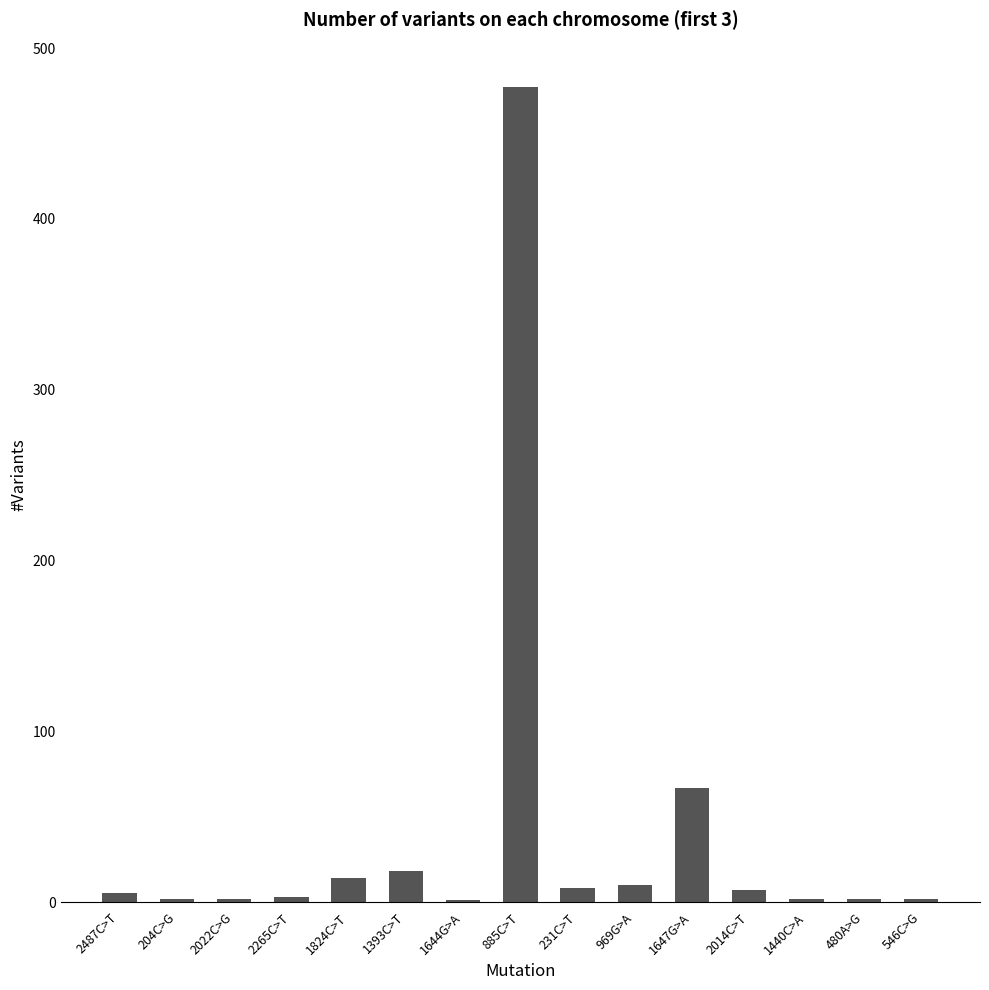

What is the maximum value shown in the chart?

477